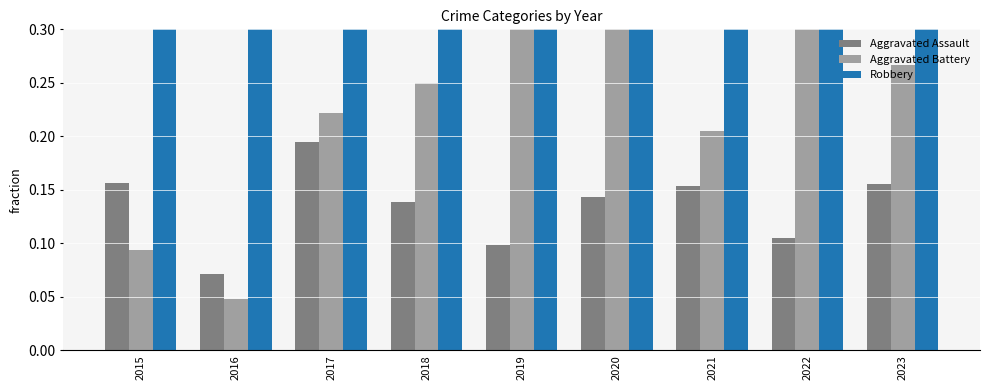

How many groups of bars are there?

9